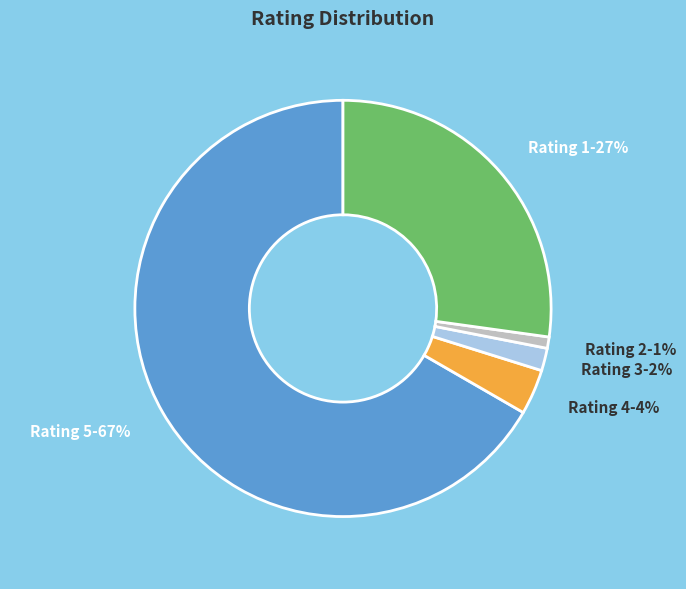

Is there any slice that represents more than half of the pie?

Yes